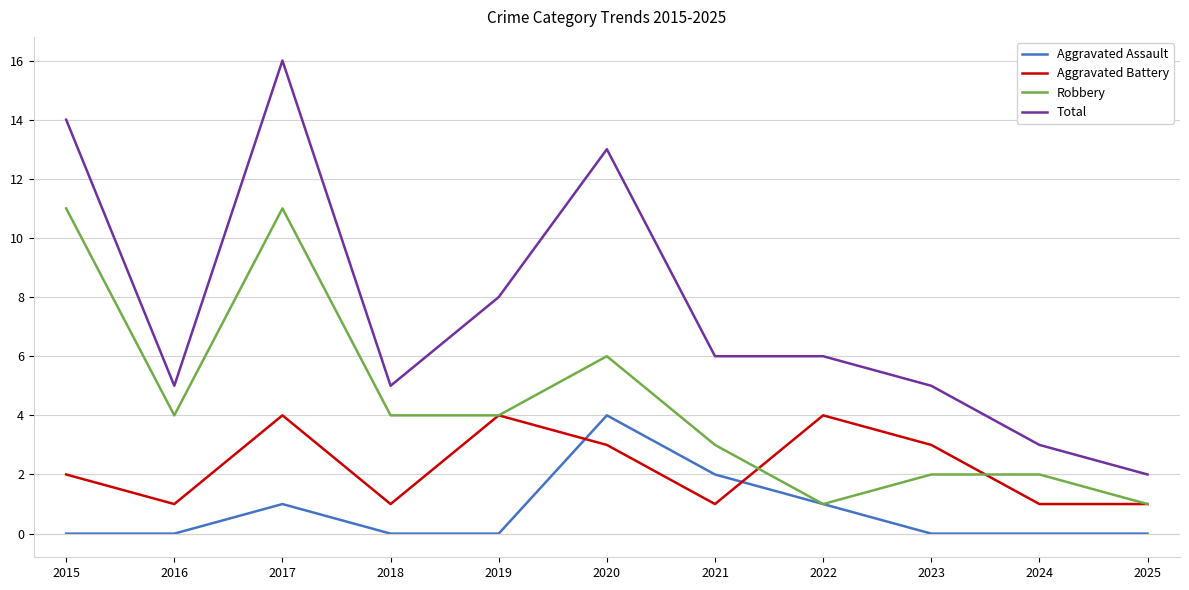

Reading left to right, transcribe all the data shown in this chart.

Aggravated Assault: 2015=0	2016=0	2017=1	2018=0	2019=0	2020=4	2021=2	2022=1	2023=0	2024=0	2025=0
Aggravated Battery: 2015=2	2016=1	2017=4	2018=1	2019=4	2020=3	2021=1	2022=4	2023=3	2024=1	2025=1
Robbery: 2015=11	2016=4	2017=11	2018=4	2019=4	2020=6	2021=3	2022=1	2023=2	2024=2	2025=1
Total: 2015=14	2016=5	2017=16	2018=5	2019=8	2020=13	2021=6	2022=6	2023=5	2024=3	2025=2